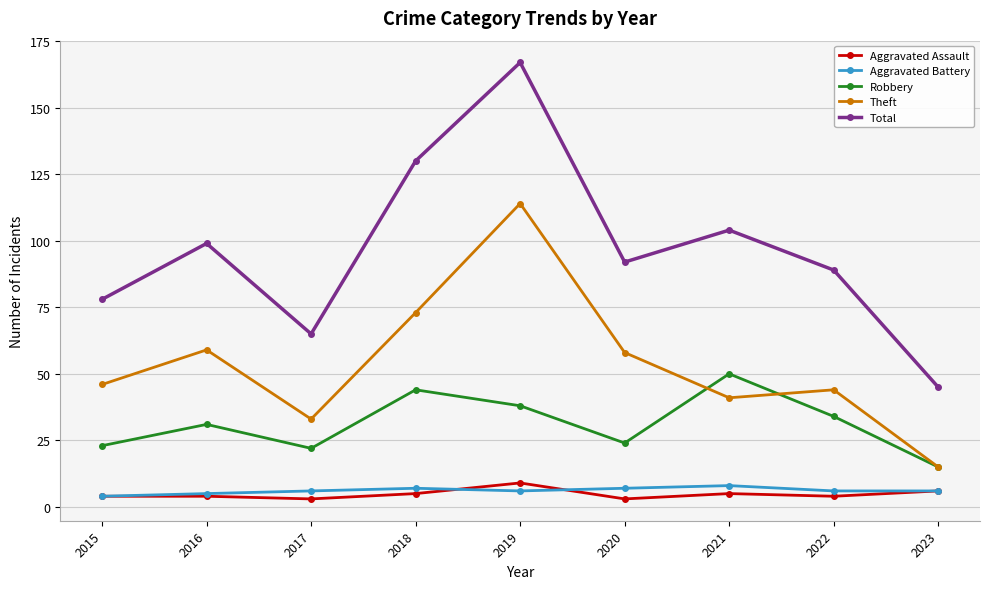

Rank the series at 2020 from lowest to highest value.

Aggravated Assault, Aggravated Battery, Robbery, Theft, Total